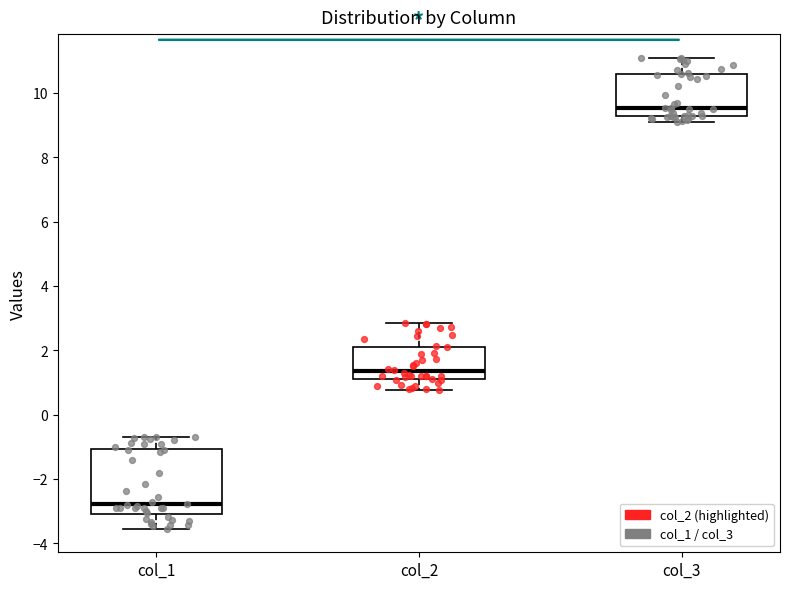

Reading left to right, read every box against the y-axis: the position of its median line, the range the box covers, and the ends of its whiskers. The values are not printed on the chart, so give them approximately, as read against the axis.

col_1: median -2.8, box -3.2 to -1.0, whiskers -3.6 to -0.6
col_2: median 1.4, box 1.2 to 2.2, whiskers 0.8 to 2.8
col_3: median 9.6, box 9.2 to 10.6, whiskers 9.2 (just below the box's lower edge) to 11.0